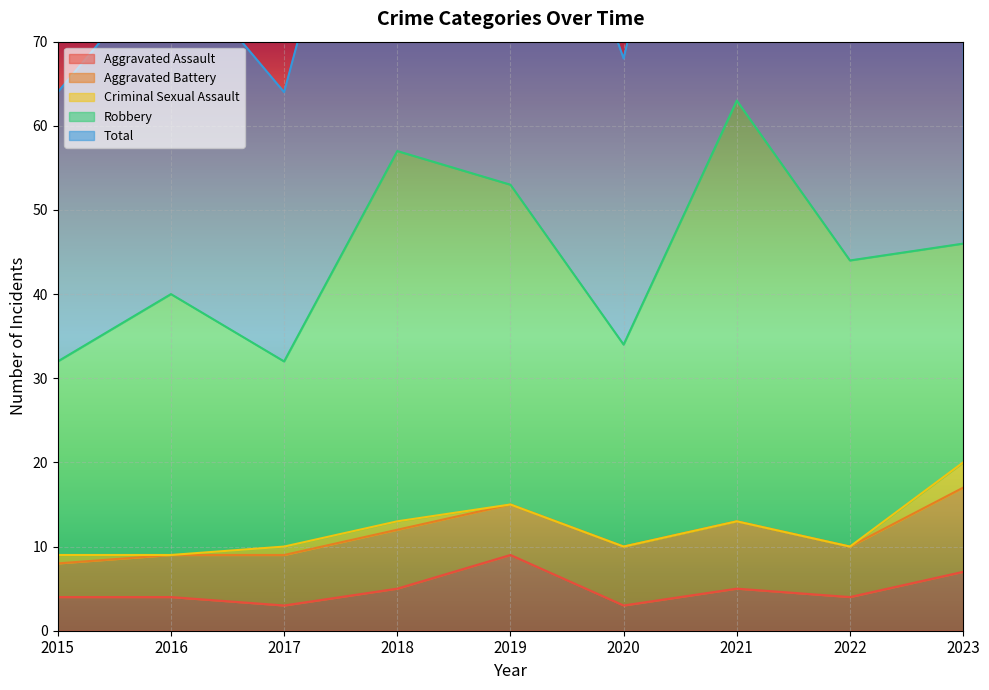

True or false: Aggravated Assault has a value of 9 at 2019.

True